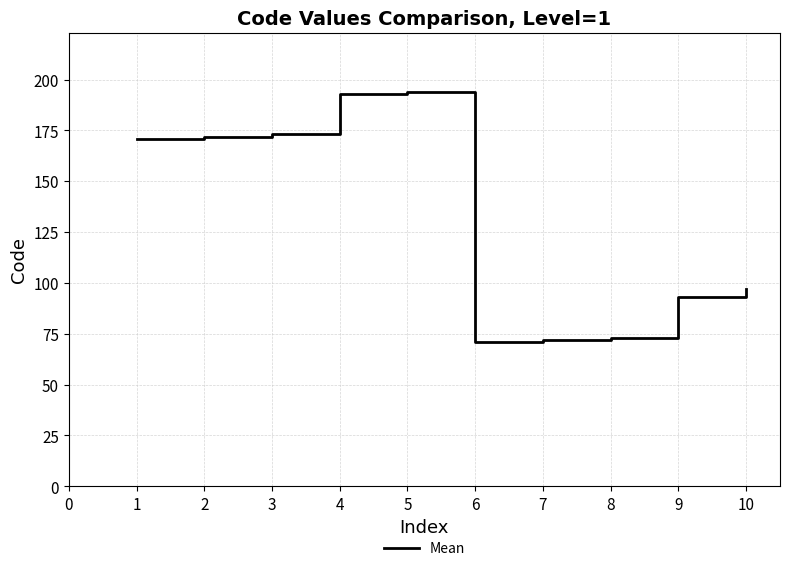

True or false: the data has more than 0 interior local peaks.

True